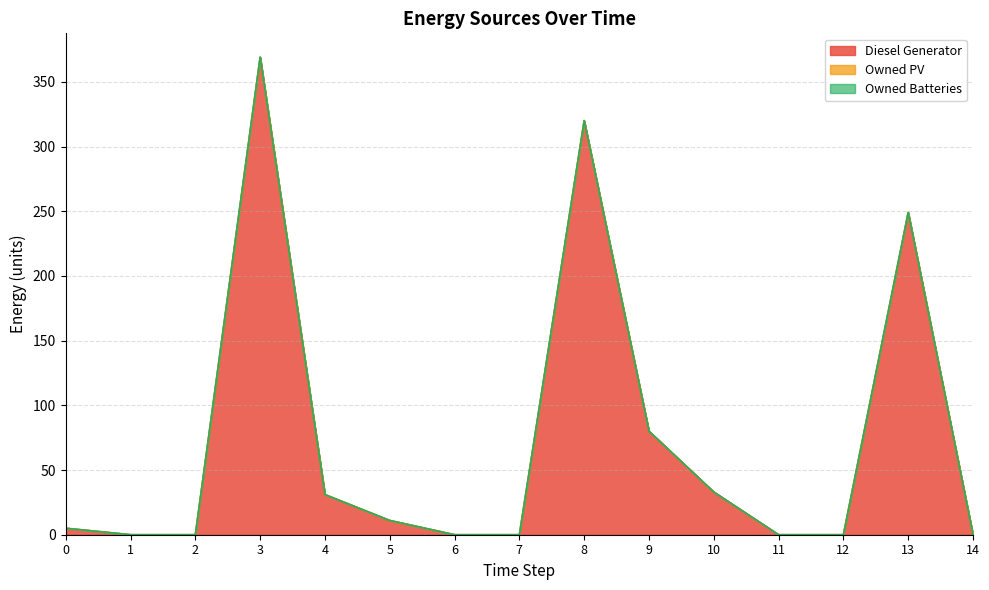

Which label corresponds to the smallest value in the chart?

1